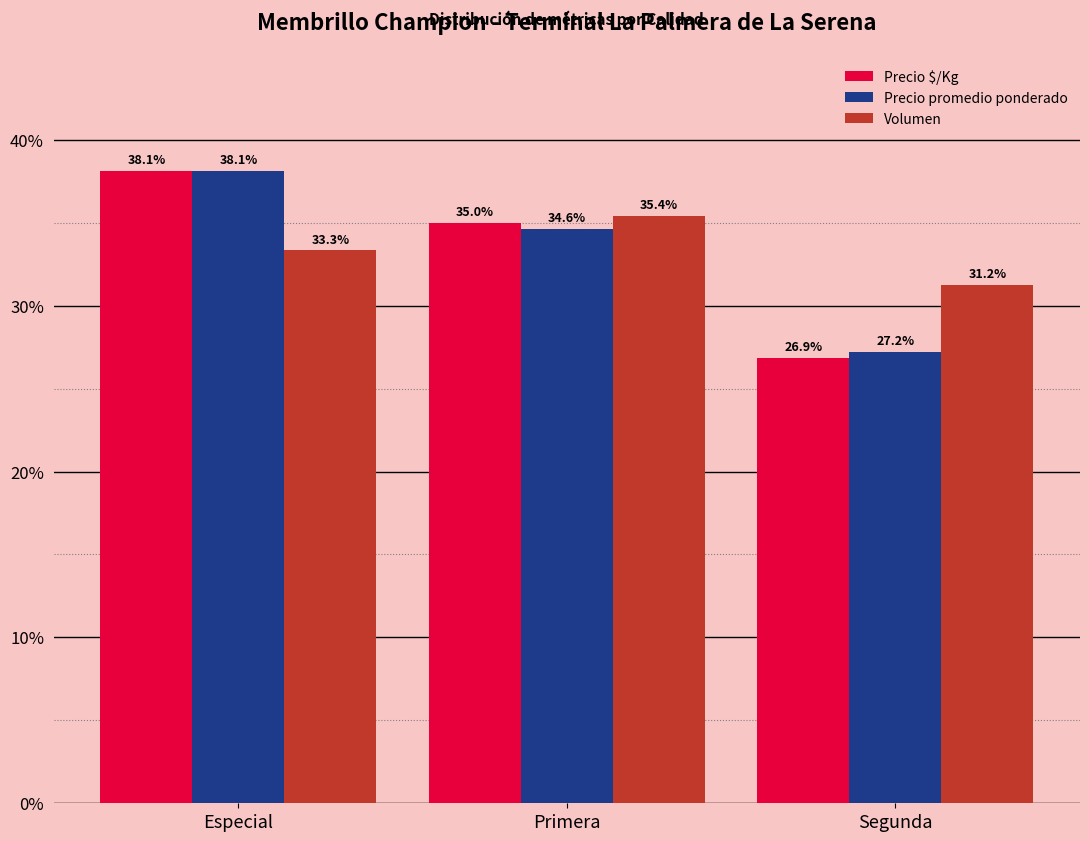

Where is Volumen nearest to the value 33?

Especial